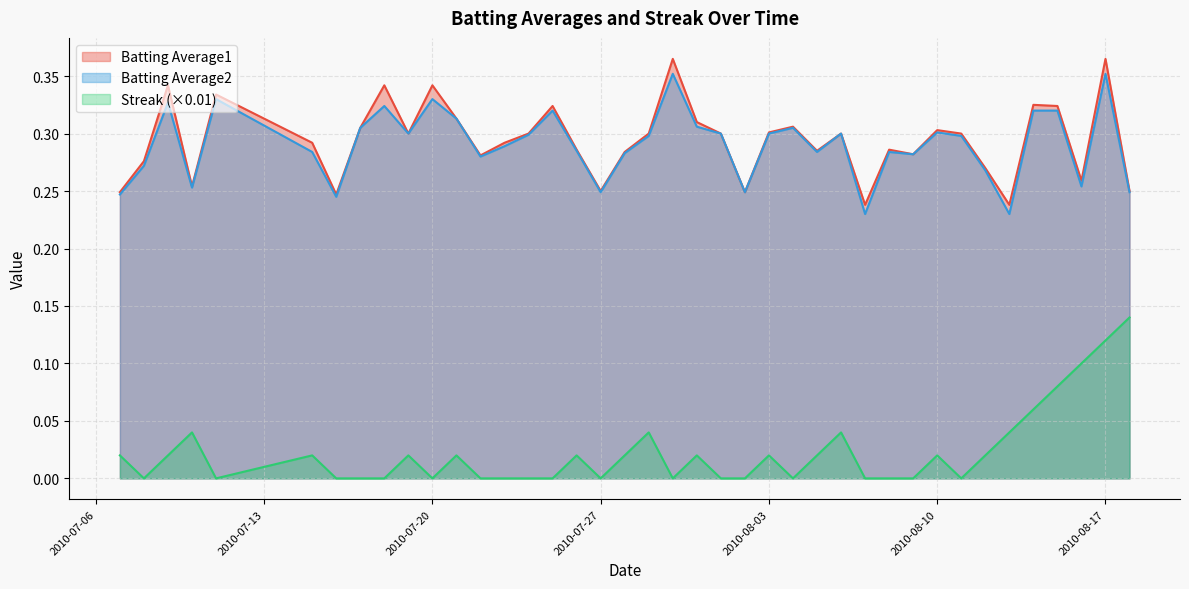

Where is the first local minimum for Streak?

2010-07-08